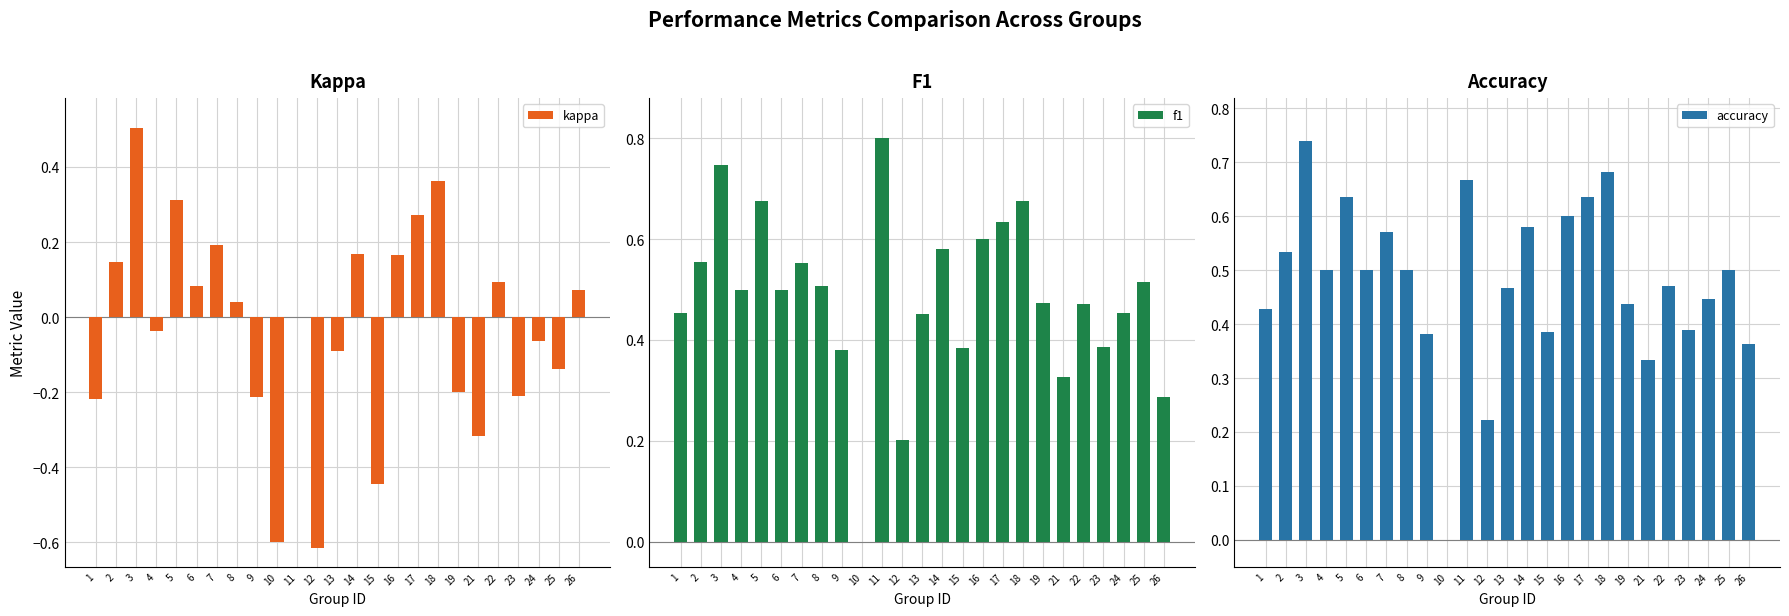

What is the maximum value for kappa?

0.5